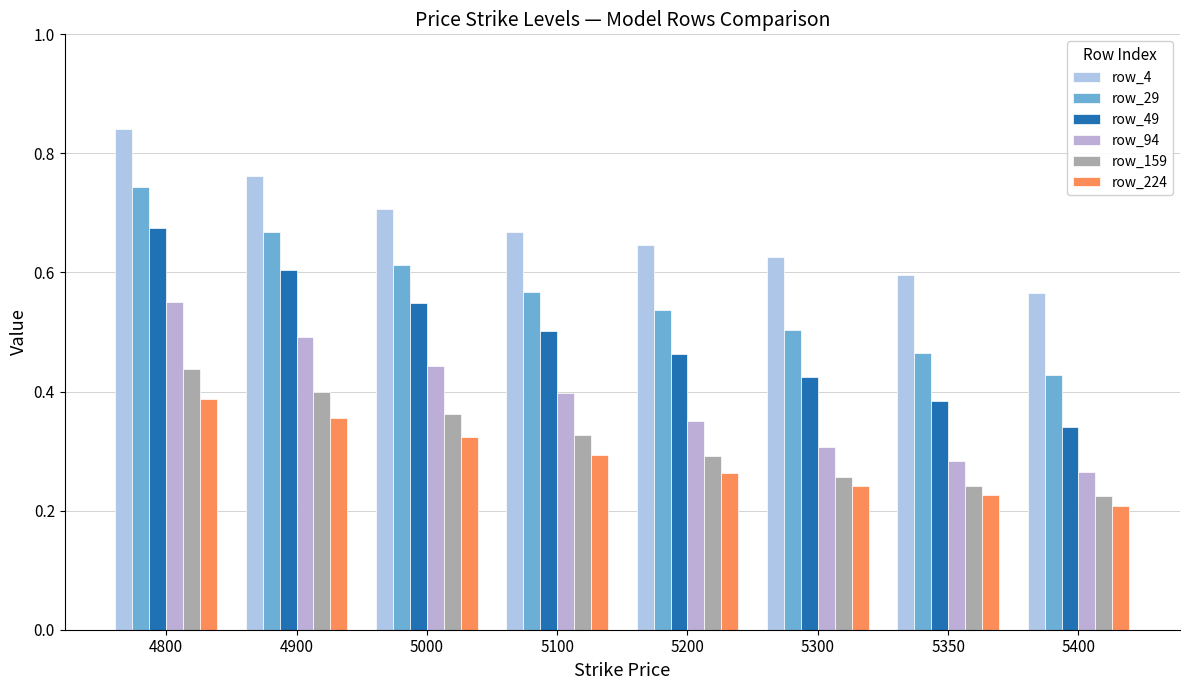

Count the number of categories in the chart.

8